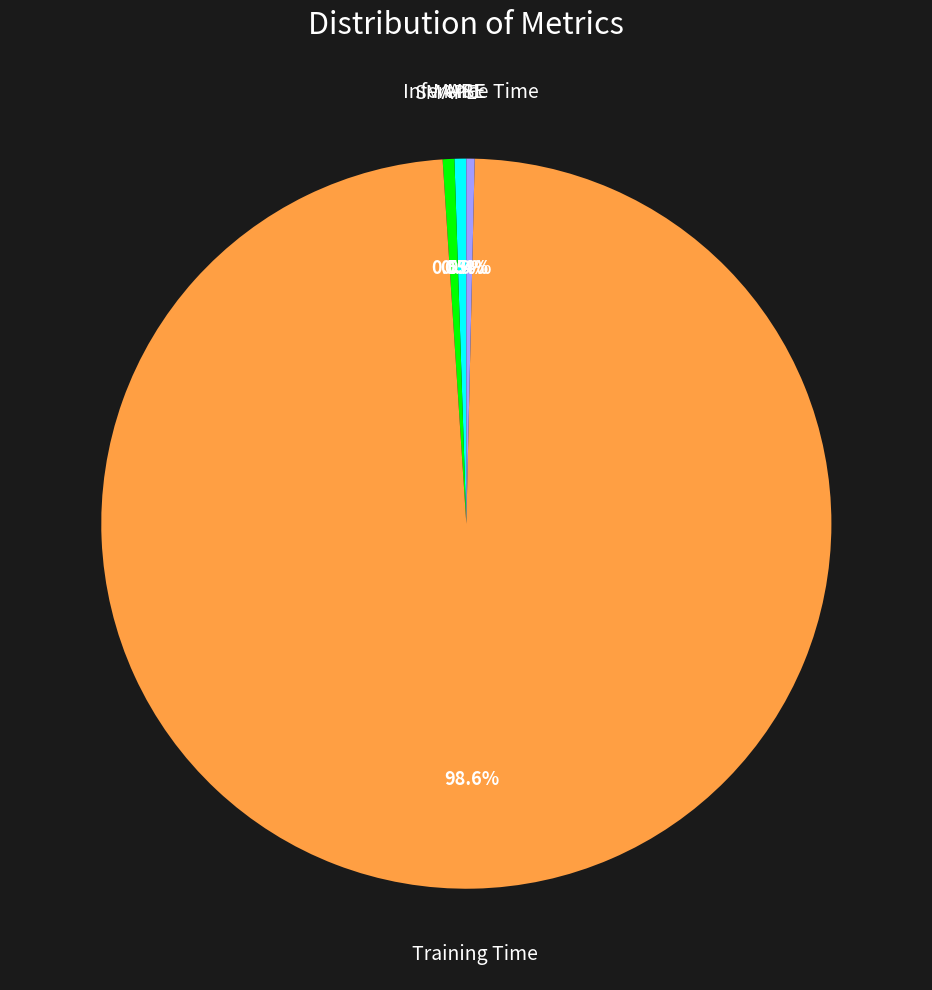

Which category accounts for the majority?

Training Time